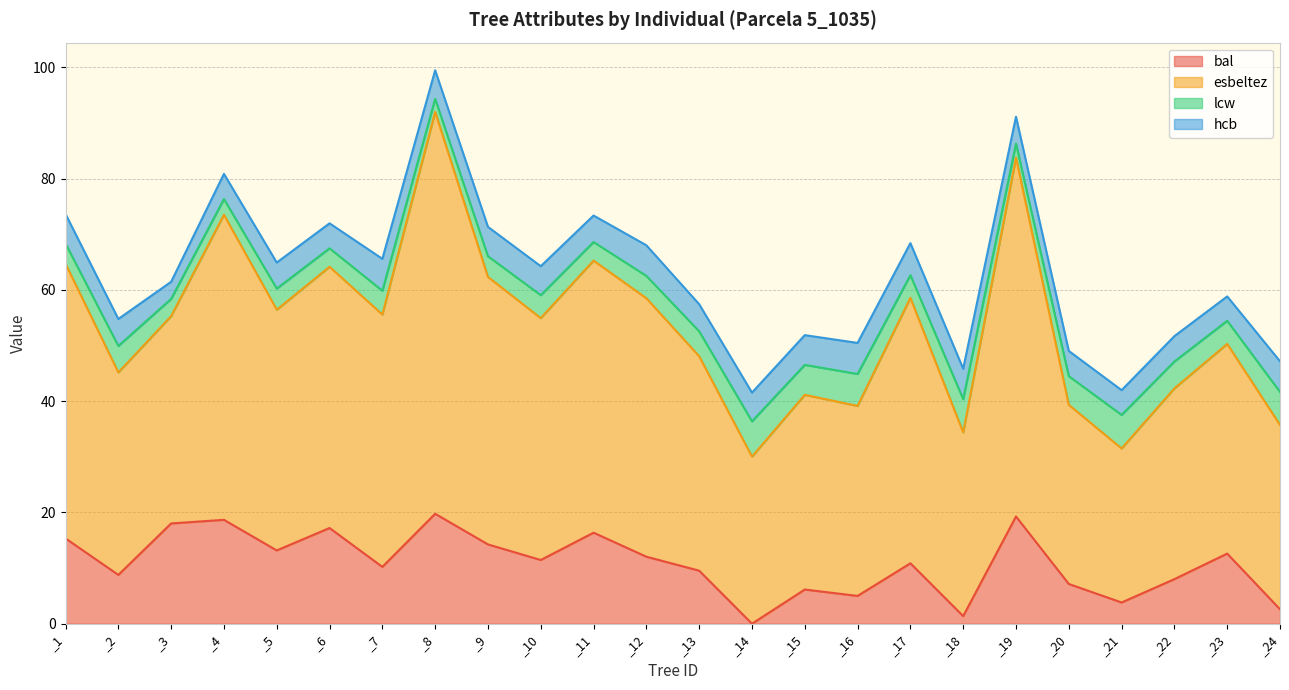

True or false: bal and esbeltez intersect in this chart.

False